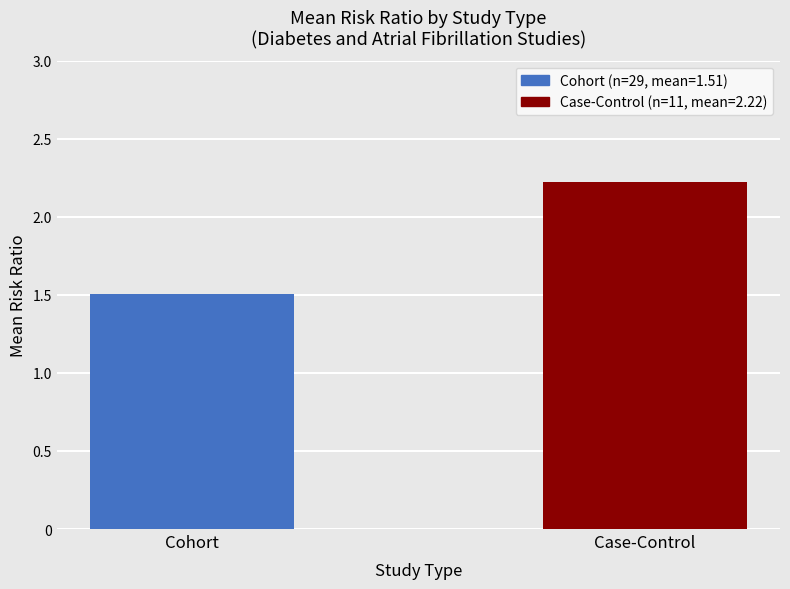

What is the greatest value displayed?

2.2